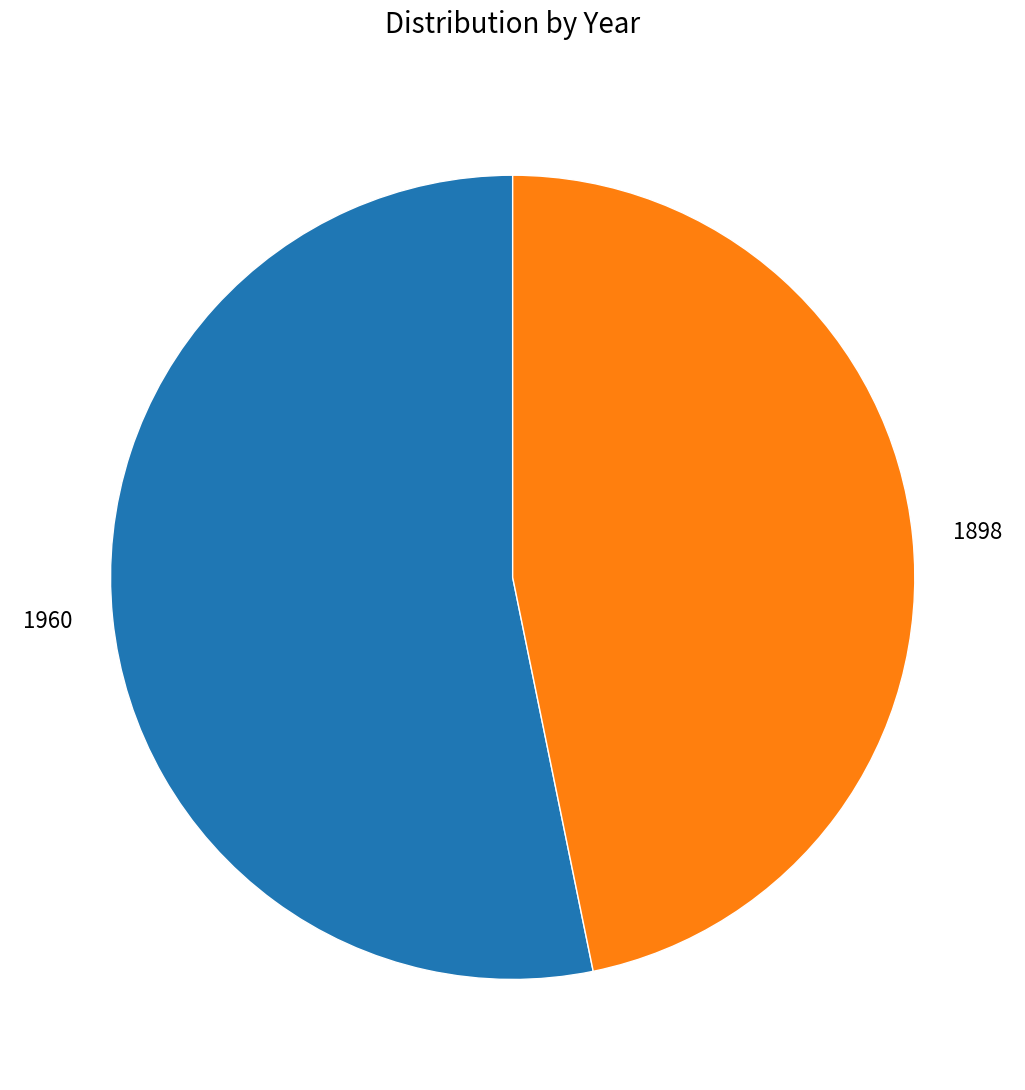

Rank the categories by value from lowest to highest.

1898, 1960